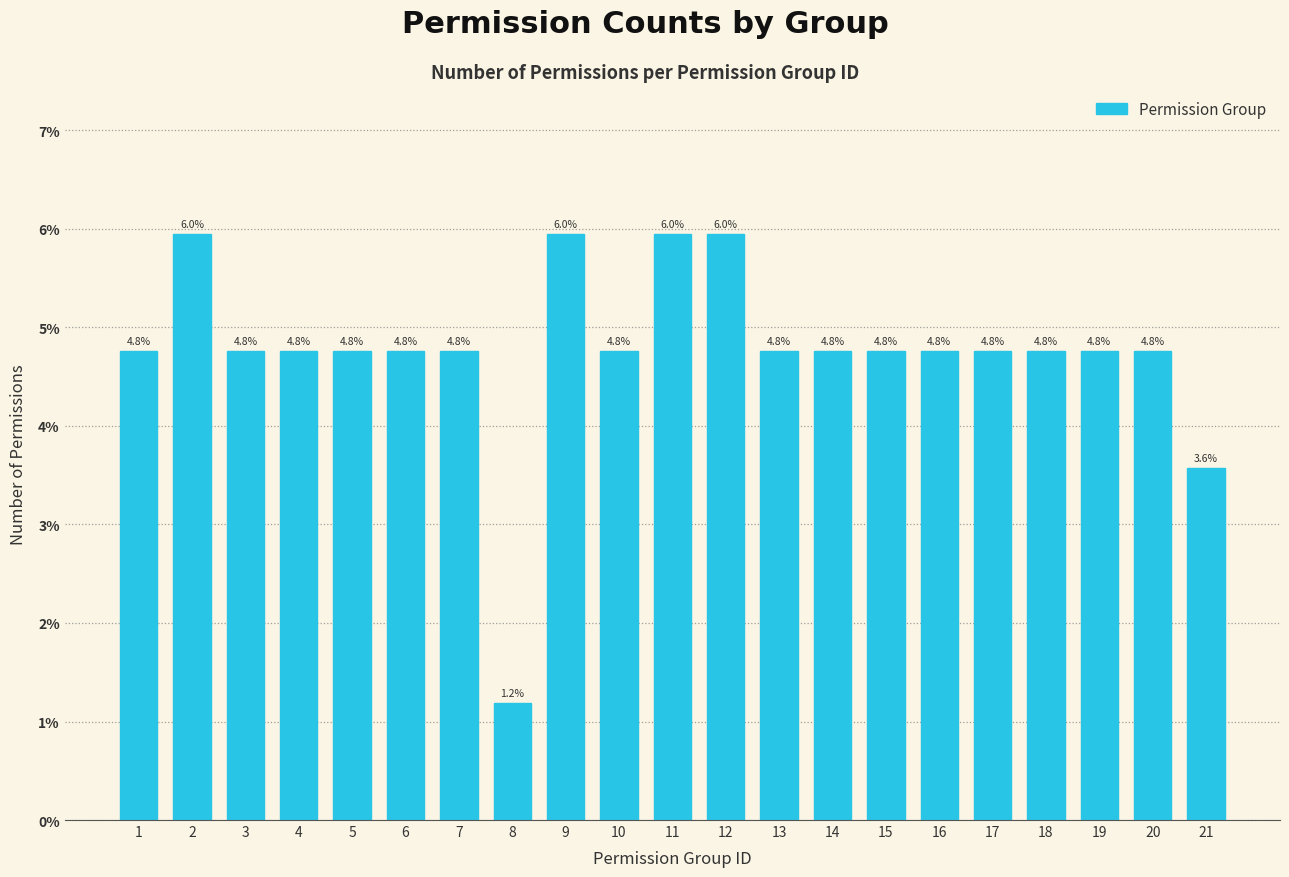

Reading left to right, what are all the values shown in this chart?

1=4.8	2=6.0	3=4.8	4=4.8	5=4.8	6=4.8	7=4.8	8=1.2	9=6.0	10=4.8	11=6.0	12=6.0	13=4.8	14=4.8	15=4.8	16=4.8	17=4.8	18=4.8	19=4.8	20=4.8	21=3.6